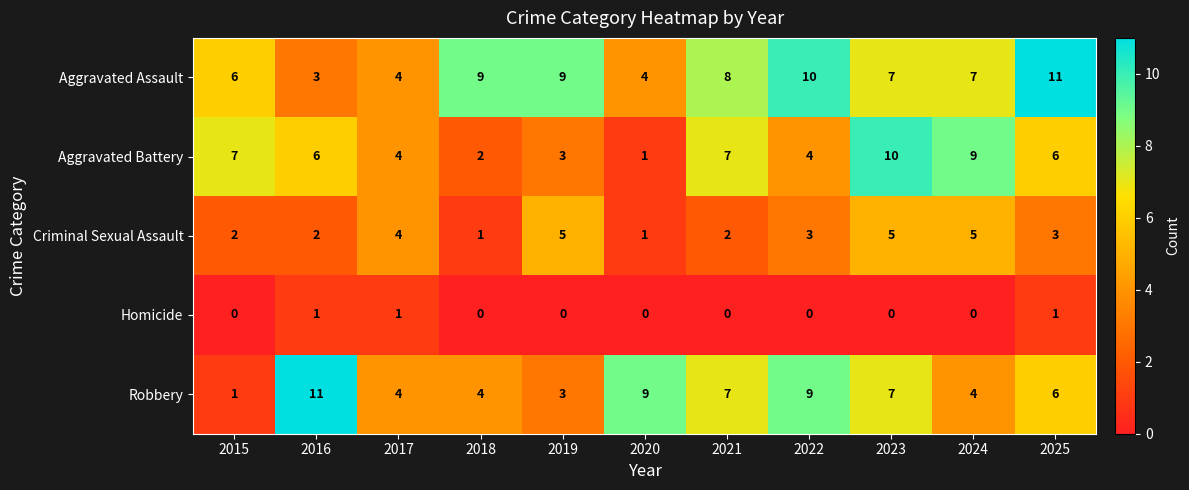

What is the greatest value displayed?

11